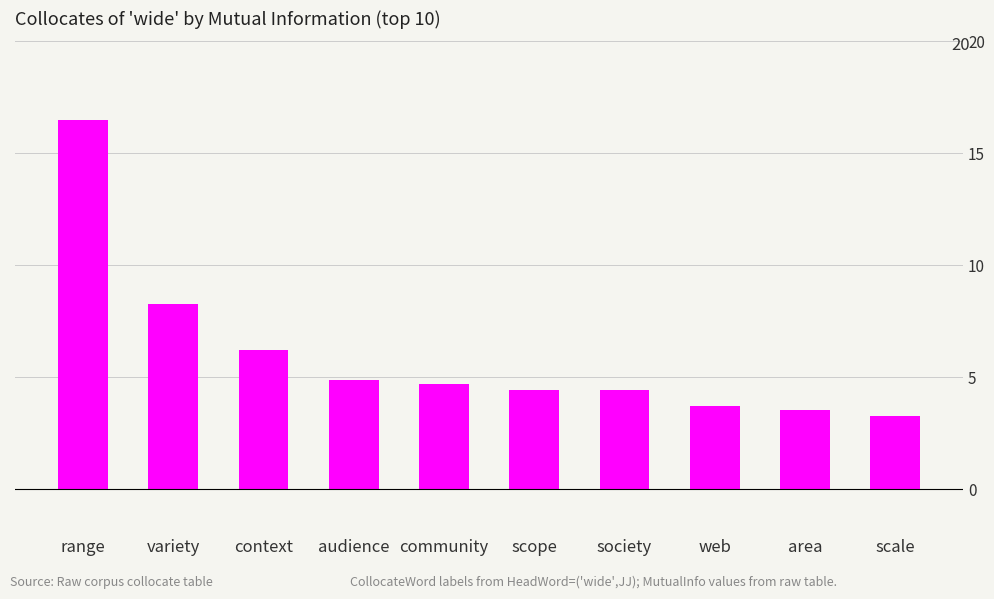

Is it true that the value at society is 4.4?

True